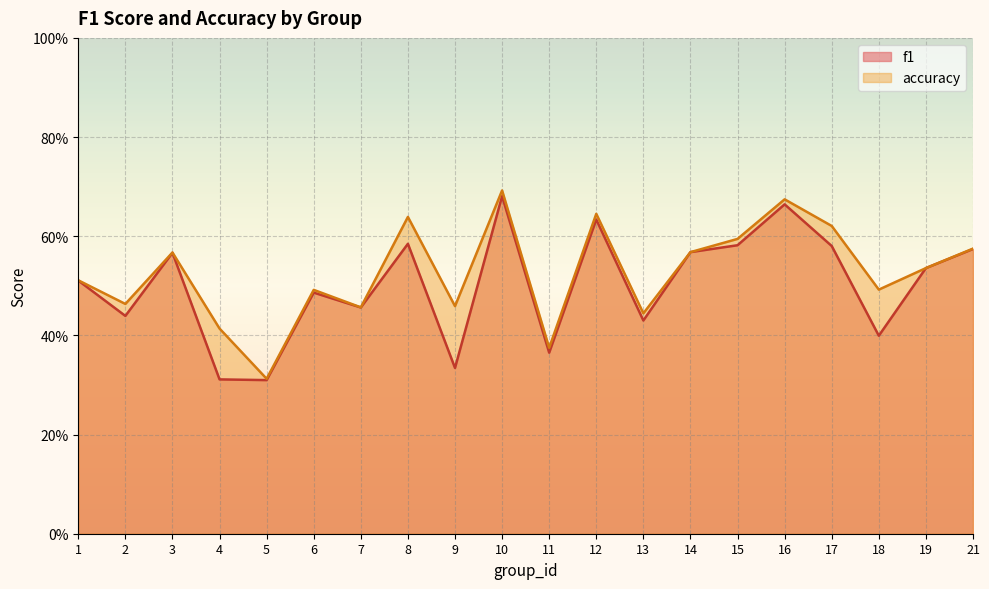

What is the highest value of the f1 series?

0.7